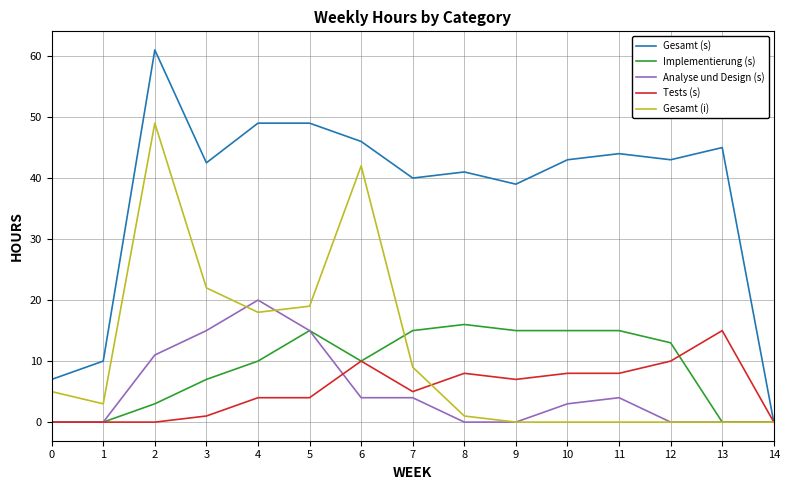

At 3, list the series in order from largest to smallest.

Gesamt (s), Gesamt (i), Analyse und Design (s), Implementierung (s), Tests (s)